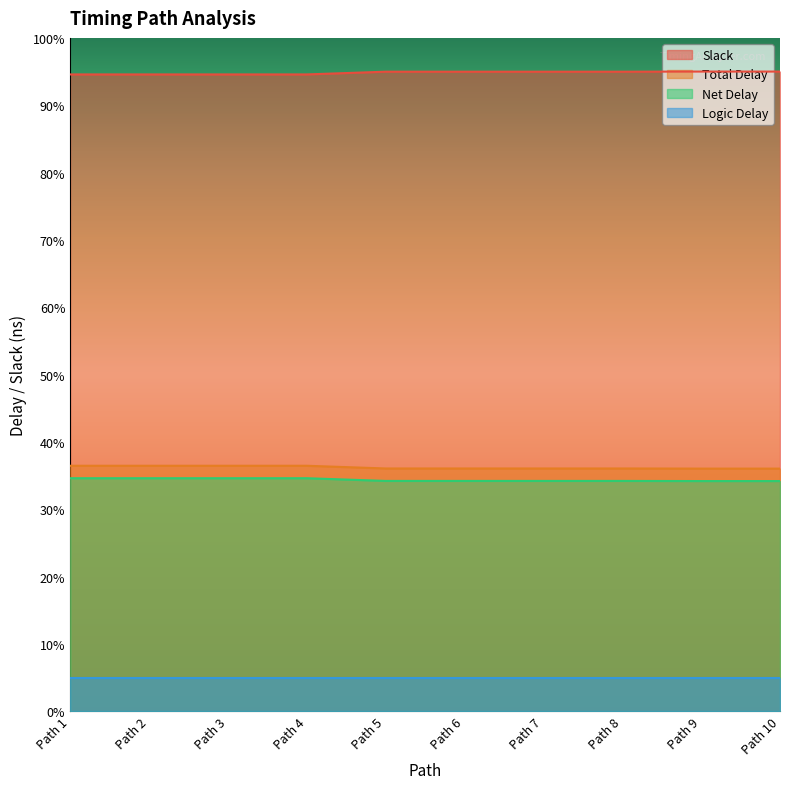

True or false: Net Delay and Total Delay cross at least once.

False